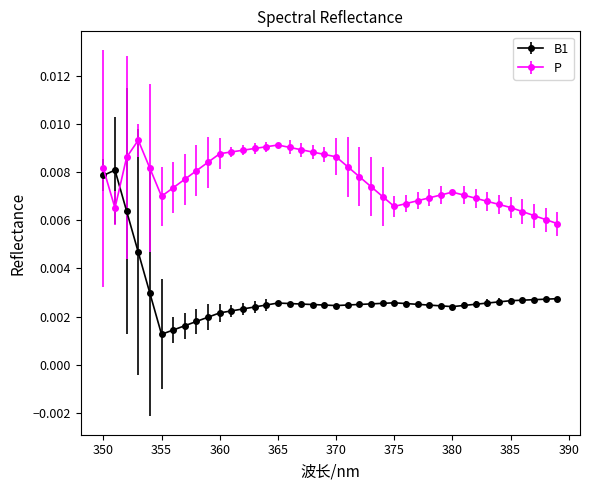

What are all the series names shown in the legend?

B1, P